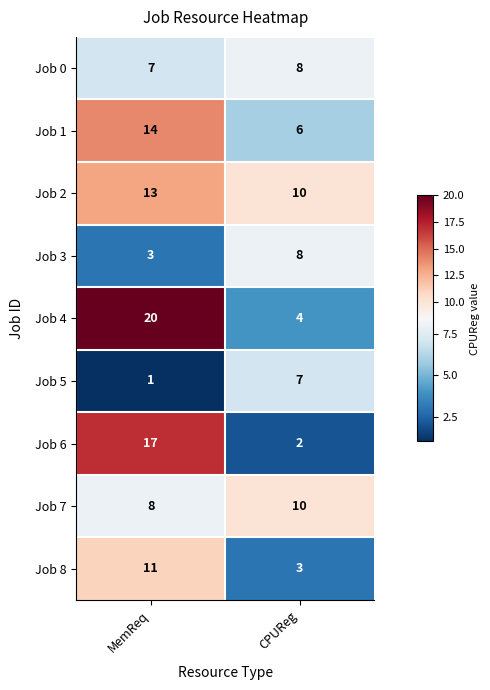

What is the sum of the Job 6 values at CPUReg and MemReq?

19